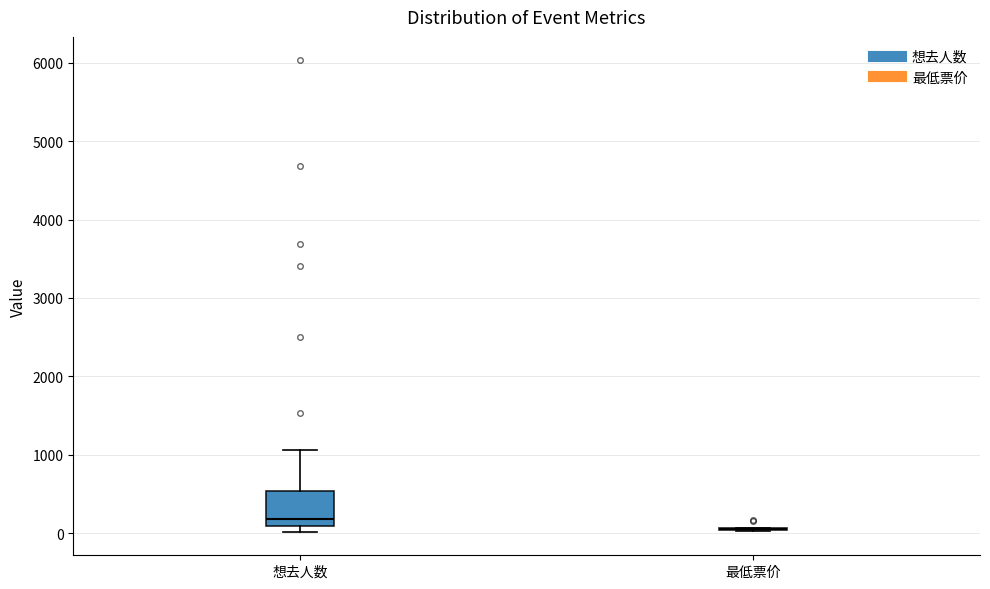

Reading left to right, transcribe this box plot: for each box, give where its median line is, the range the box spans, and where its two whiskers end, as read against the y-axis. The values are not printed on the chart, so give them approximately, as read against the axis.

想去人数: median 200, box 100 to 500, whiskers 0 to 1100
最低票价: box collapsed to a line at 100, whiskers 0 to 100